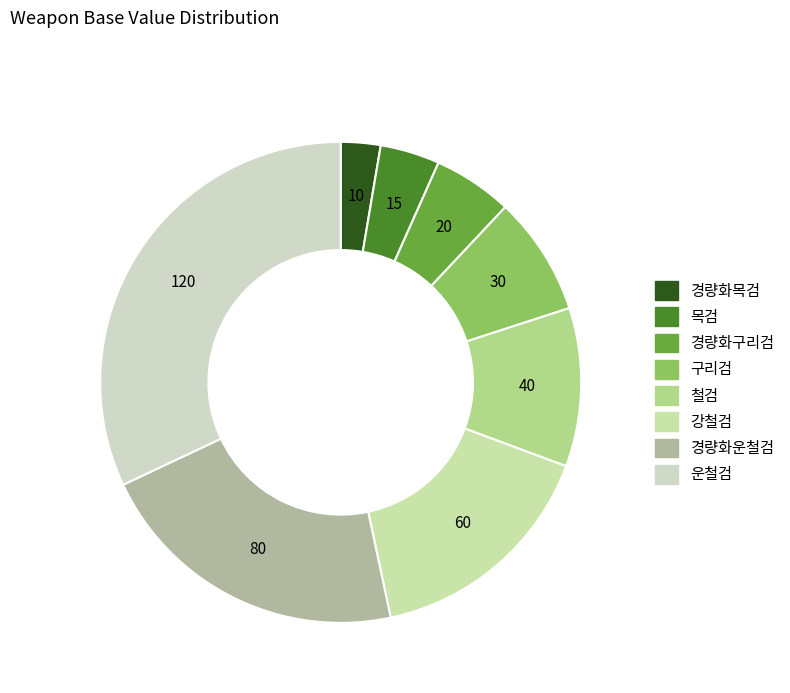

What is the smallest slice in the pie chart?

경량화목검